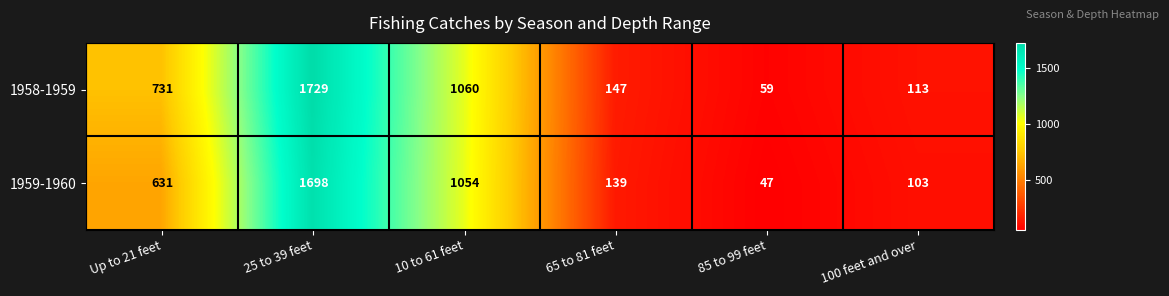

How many distinct data groups are displayed?

2